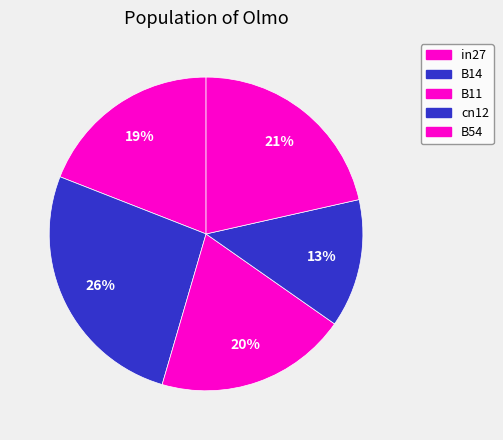

How many slices are in this pie chart?

5